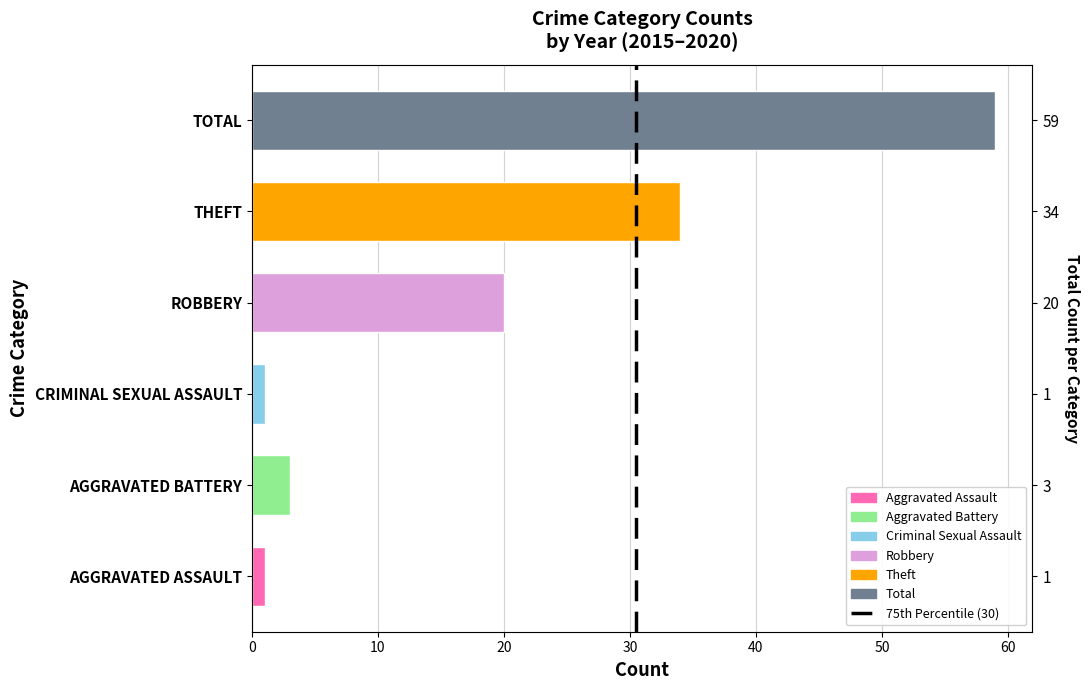

True or false: the data shows 0 at 0.

False